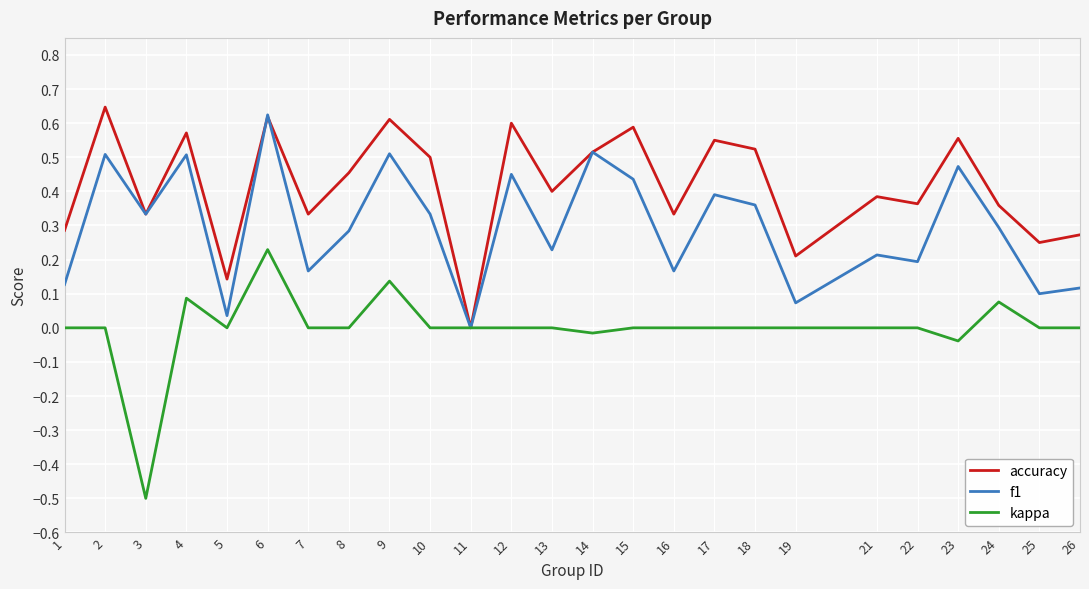

Which series has the widest spread of values?

kappa